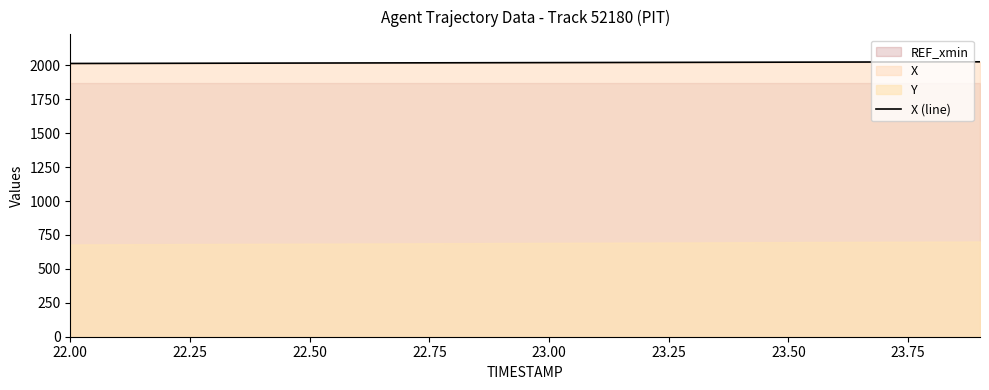

Read the value at 23.00.

2020.0